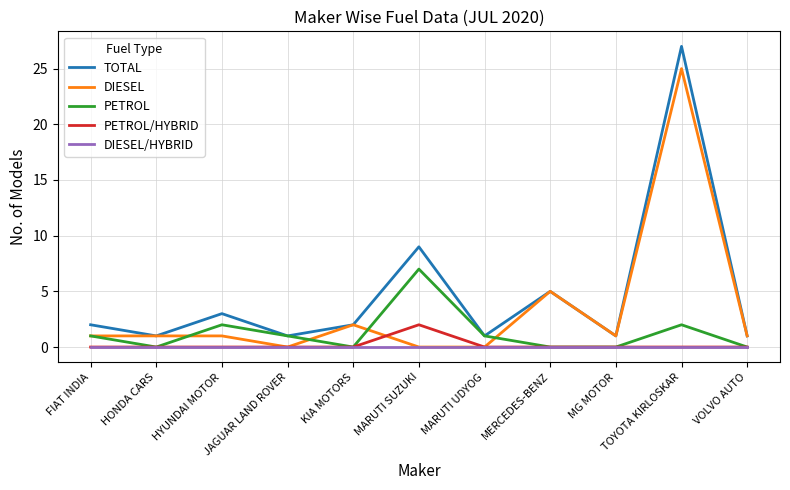

Is this an area chart (filled region under the line)?

No